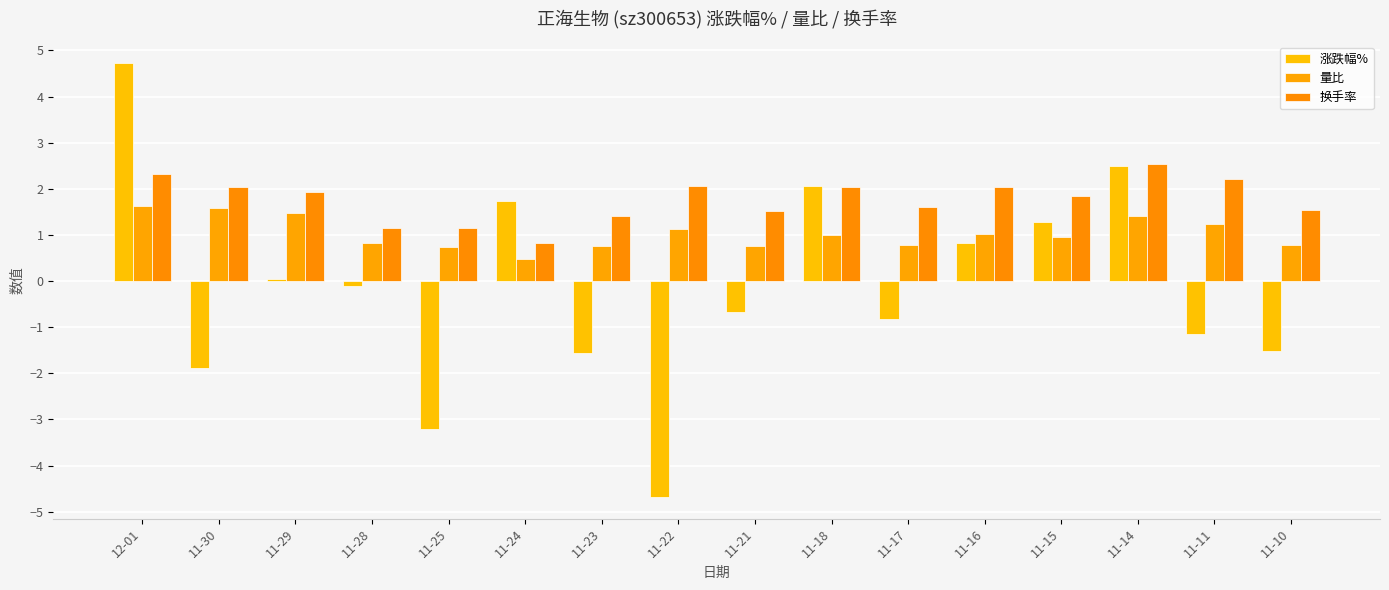

How many bars are there in total?

48